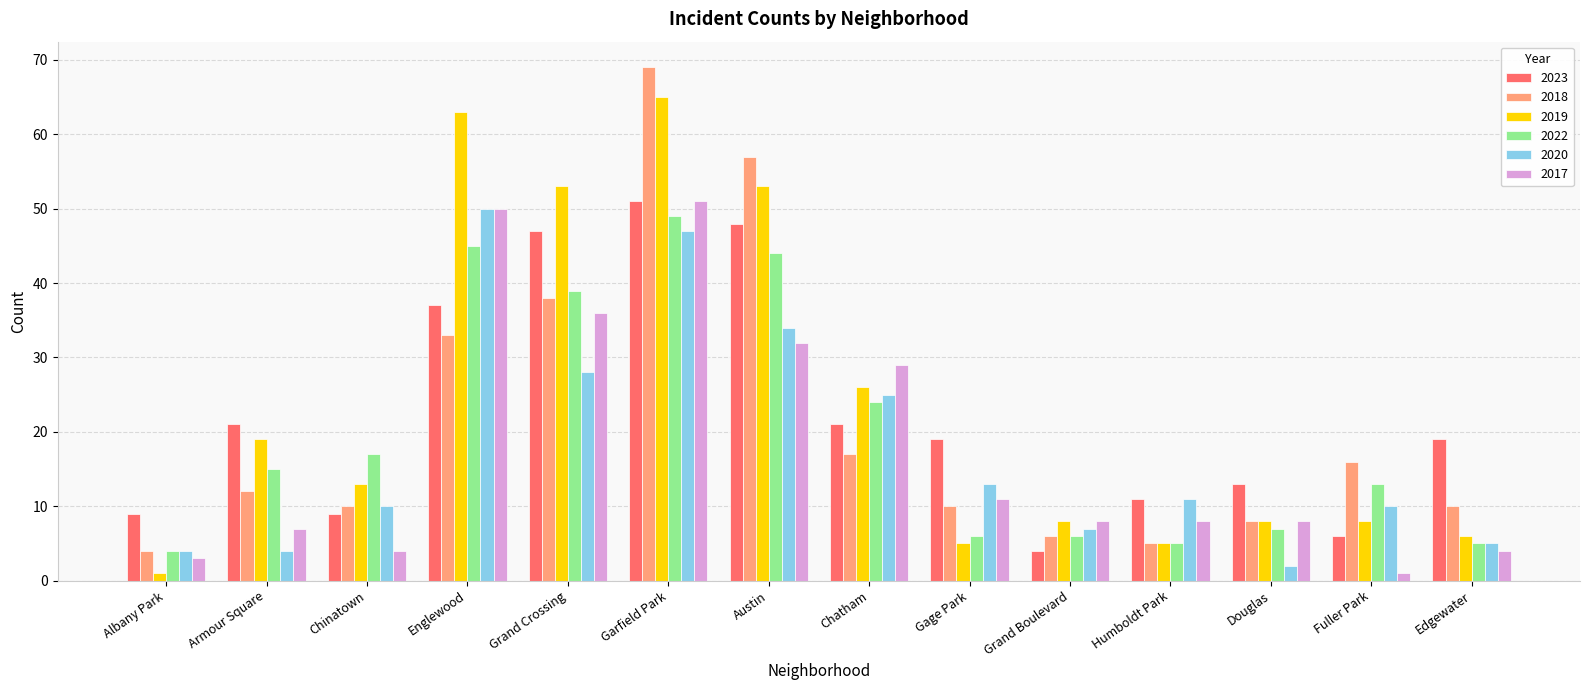

What is the label of the 9th bar from the left?

Gage Park